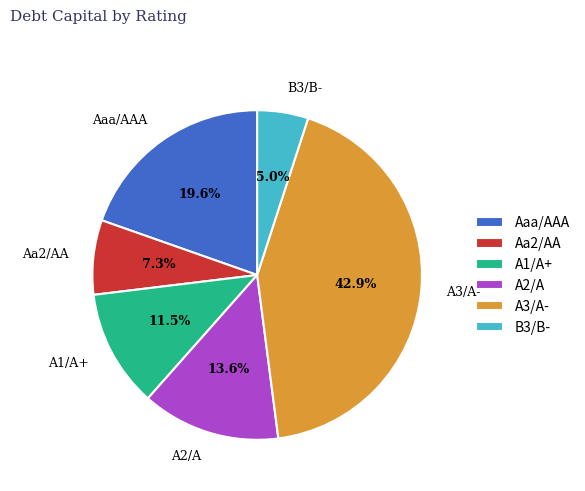

To the nearest percent, what is the difference between the largest and smallest slice percentages?

38%